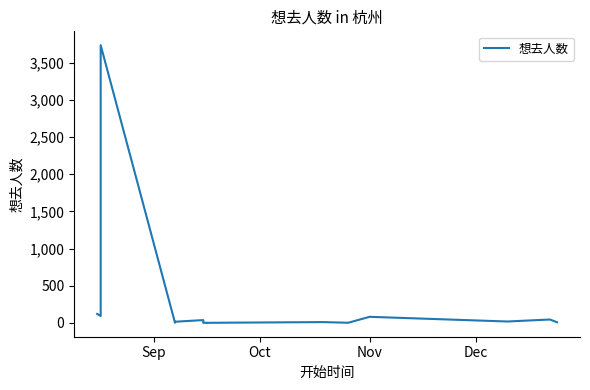

How many data points are less than 15?

9